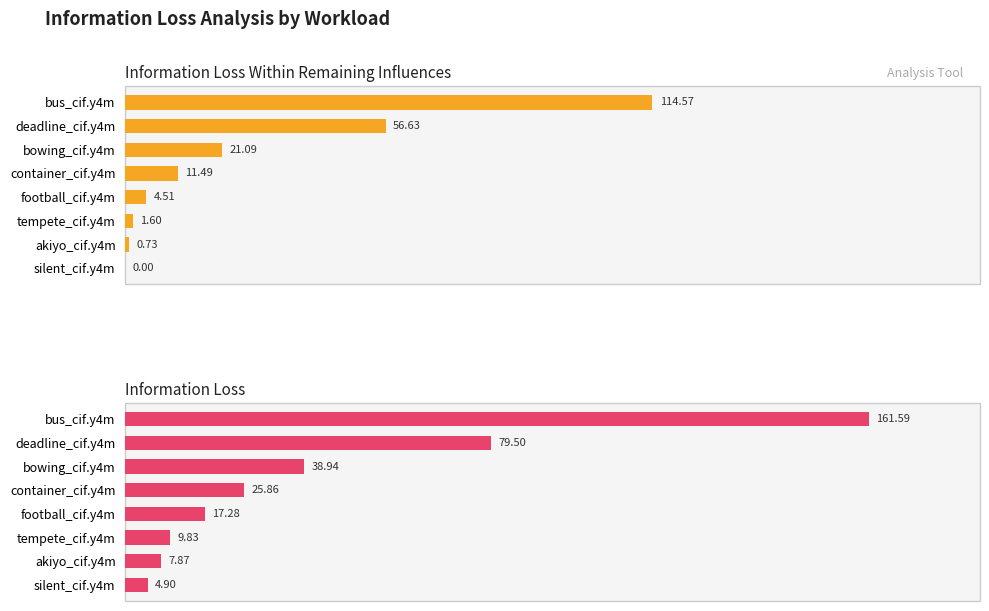

What is the difference between the second highest and minimum values in the Information Loss series?

74.6